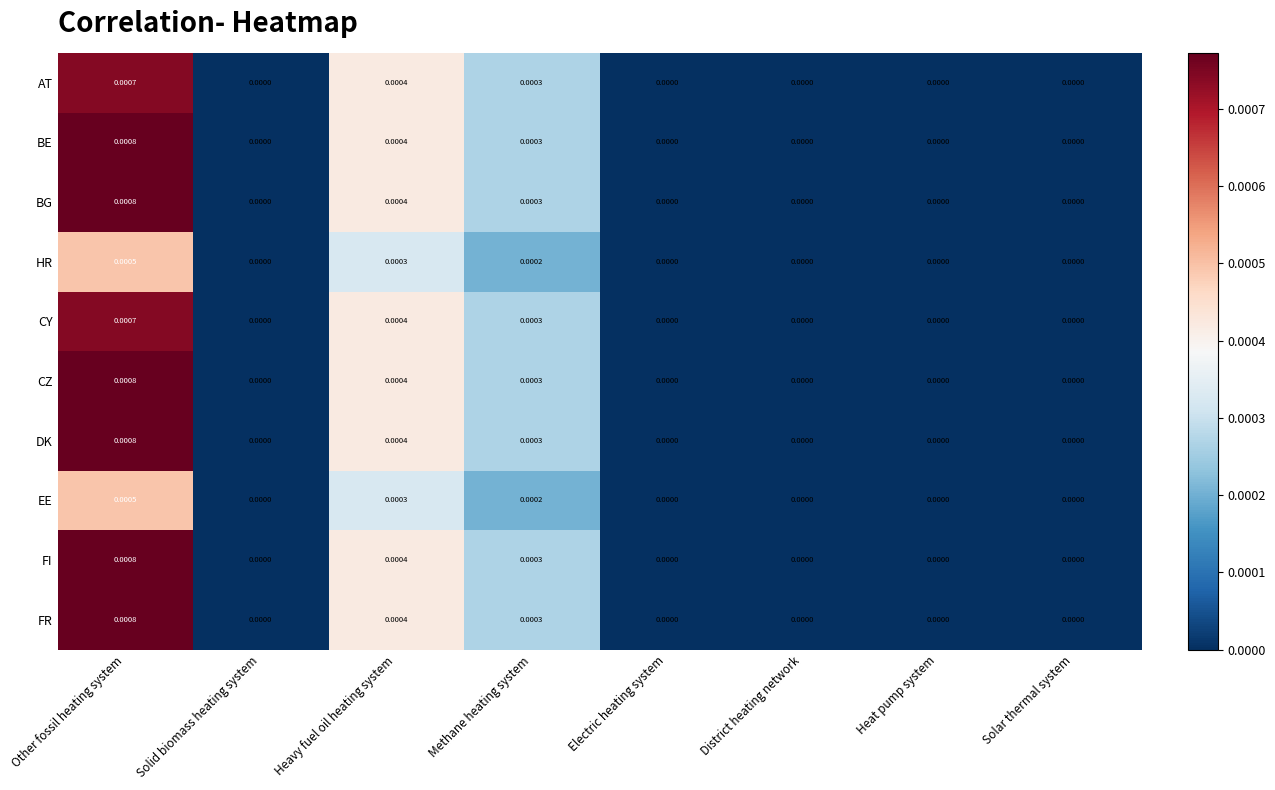

At which category is the sum across all series the highest?

Other fossil heating system